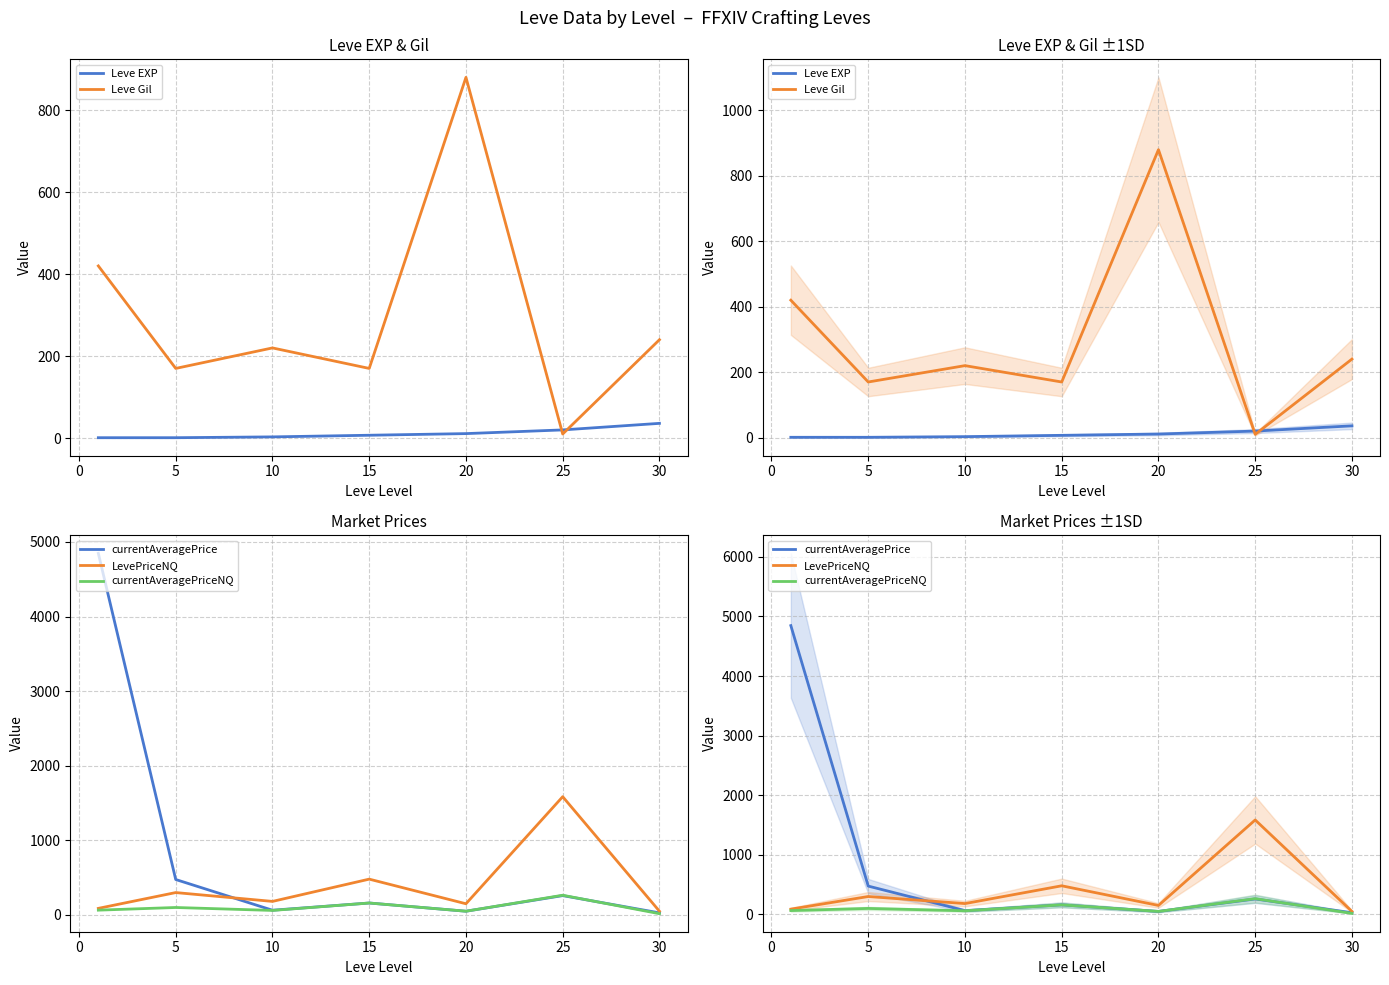

What is the average value of the Leve EXP series?

11.3